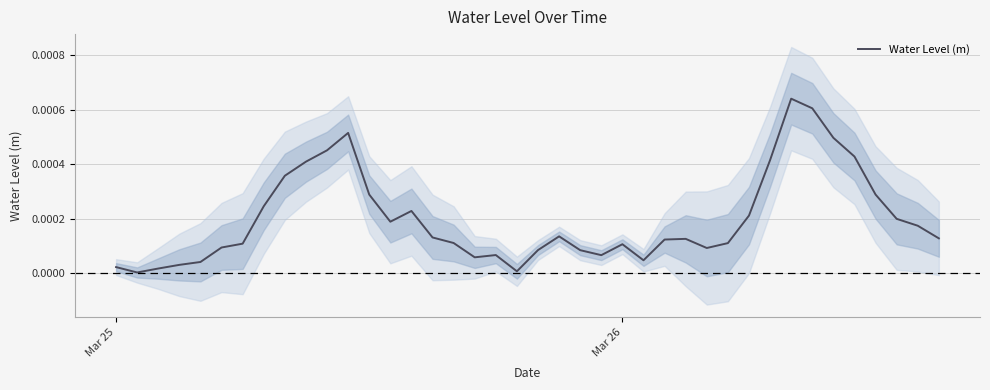

Where is the data nearest to the value 0?

Mar 26